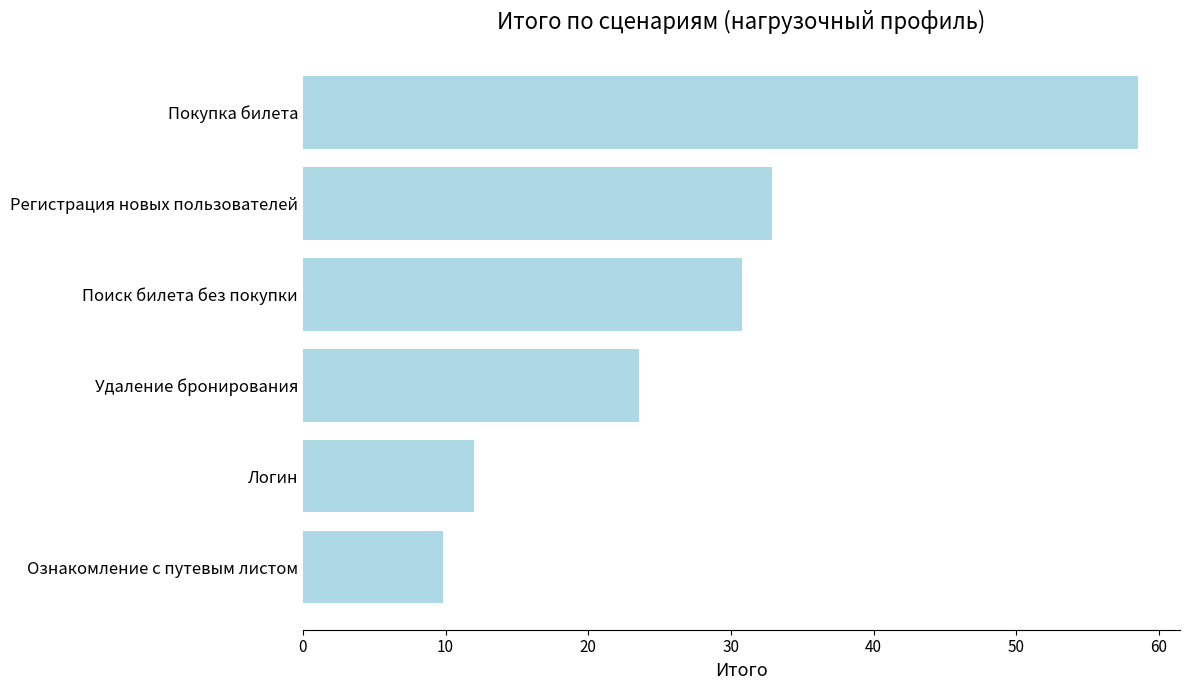

What is the greatest value displayed?

58.5